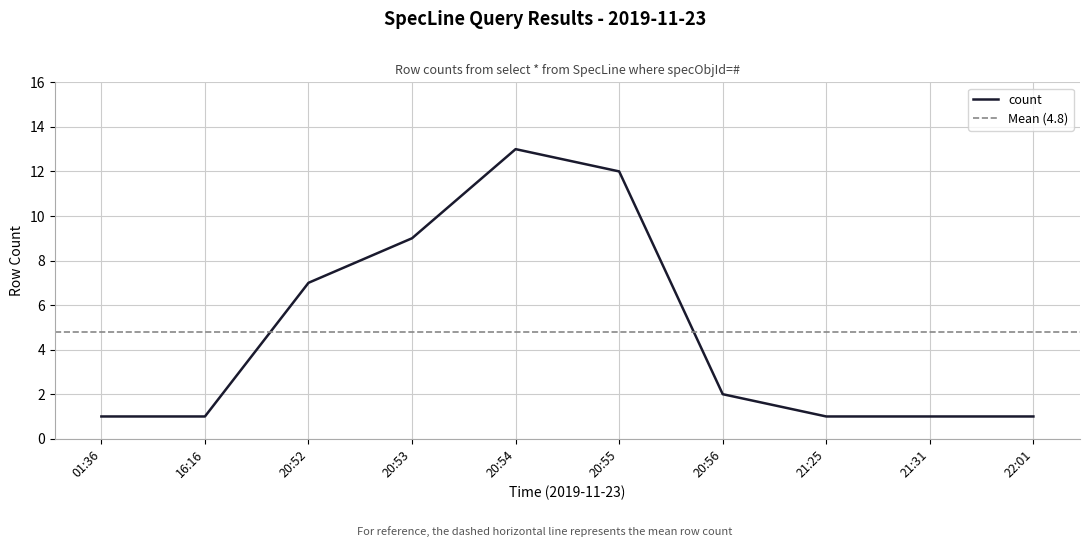

Reading left to right, what are all the values shown in this chart?

01:36=1	16:16=1	20:52=7	20:53=9	20:54=13	20:55=12	20:56=2	21:25=1	21:31=1	22:01=1